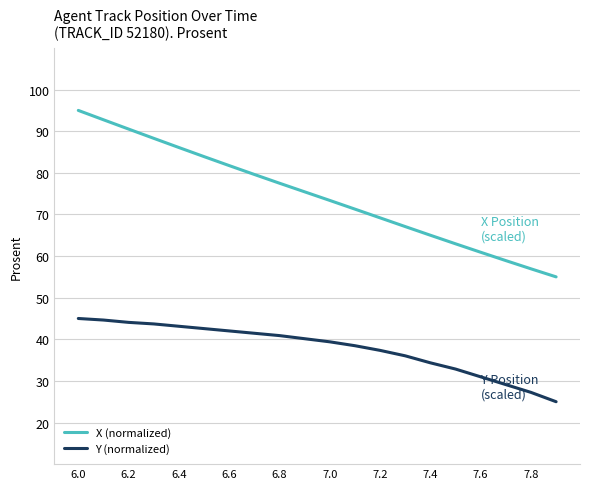

What is the maximum value for X (normalized)?

95.0